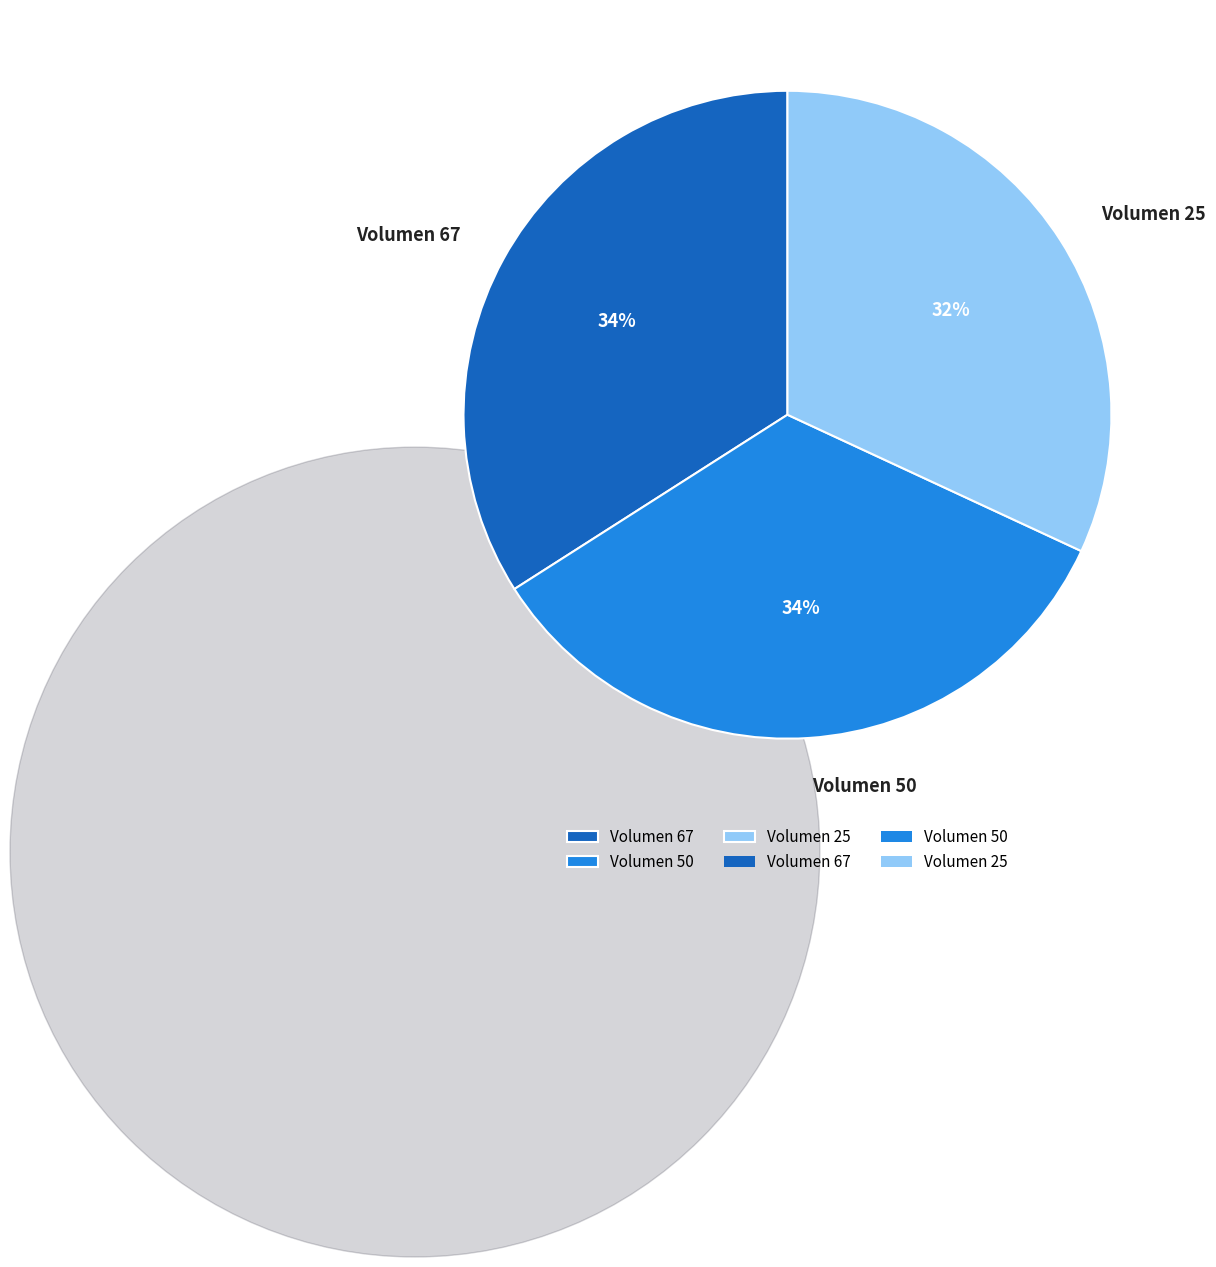

Is there a majority slice in this chart?

No